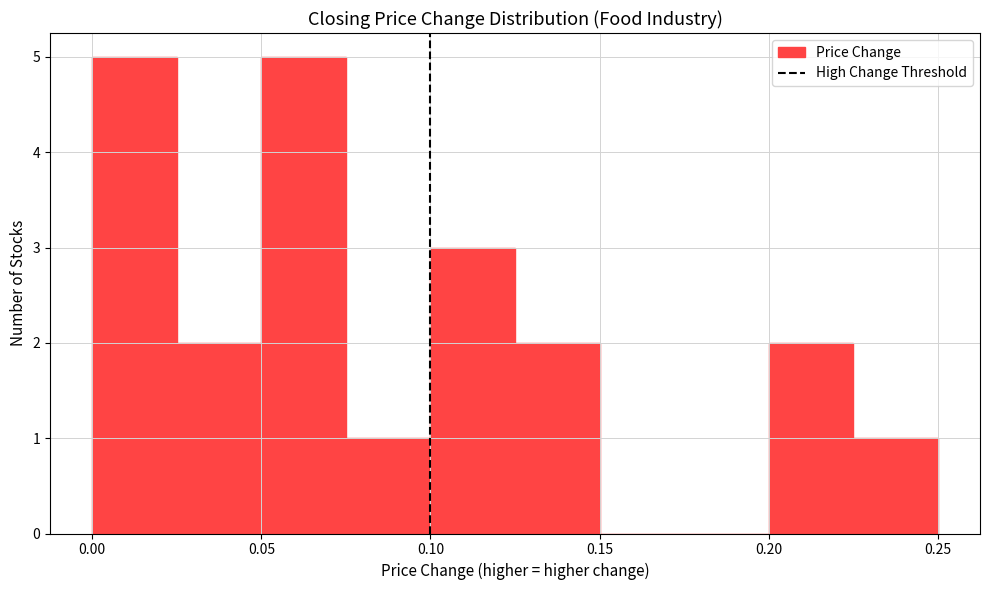

Reading left to right, list every bar in this chart as the range it spans on the x-axis followed by its height. The values are not printed on the chart, so give them approximately, as read against the axis.

0.000 to 0.025: 5
0.025 to 0.050: 2
0.050 to 0.075: 5
0.075 to 0.100: 1
0.100 to 0.125: 3
0.125 to 0.150: 2
0.150 to 0.175: 0
0.175 to 0.200: 0
0.200 to 0.225: 2
0.225 to 0.250: 1